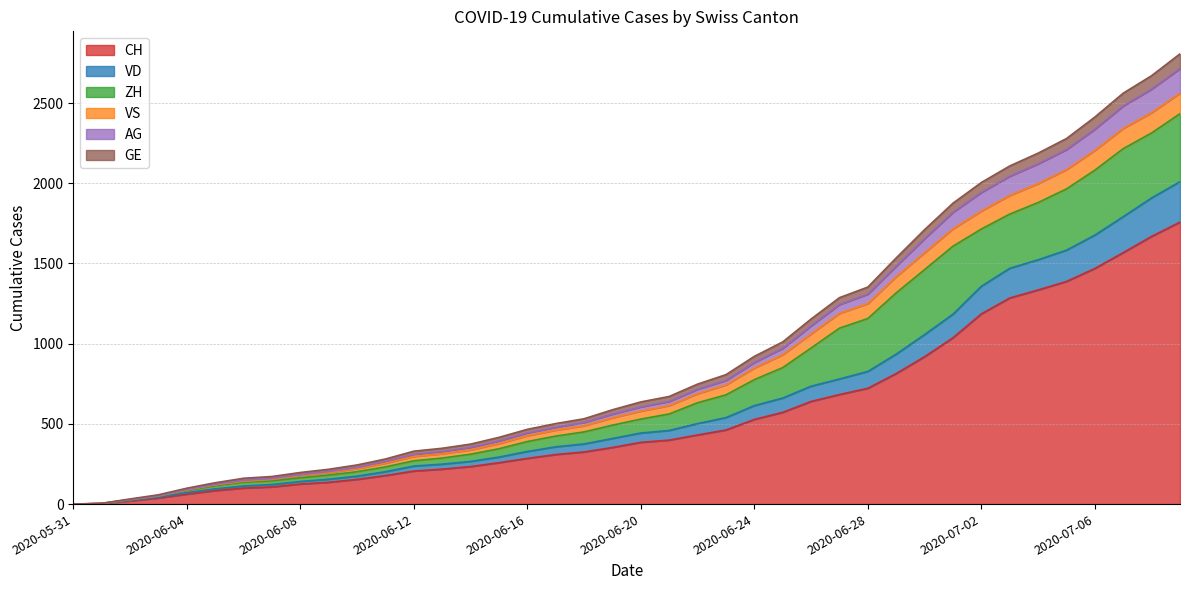

What is the highest value of the CH series?

1758